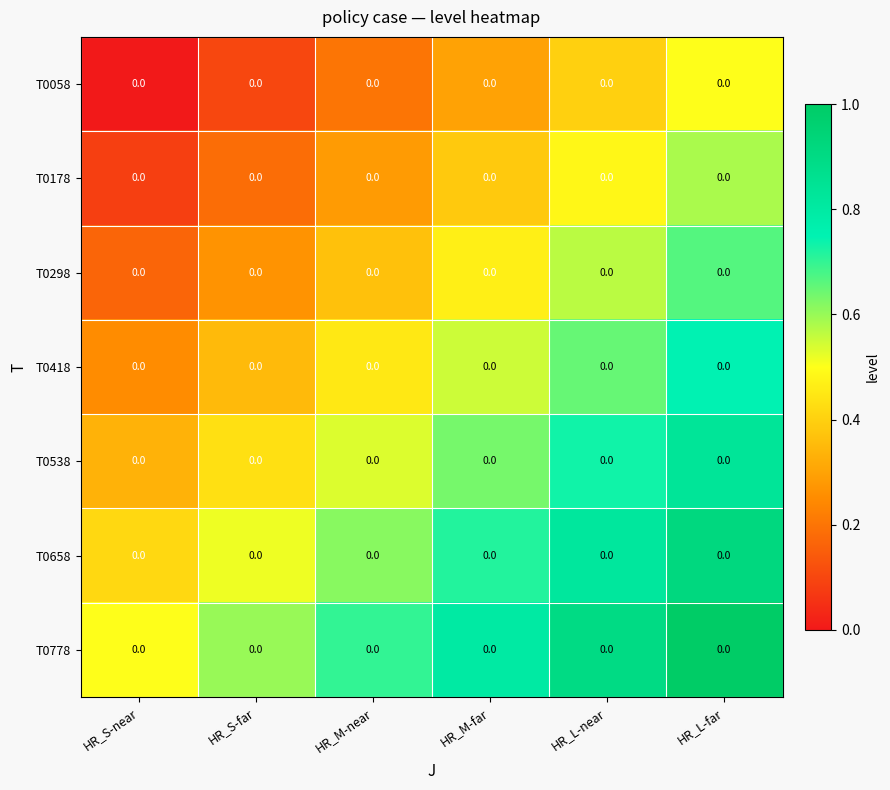

At which category is the sum across all series the highest?

HR_L-far